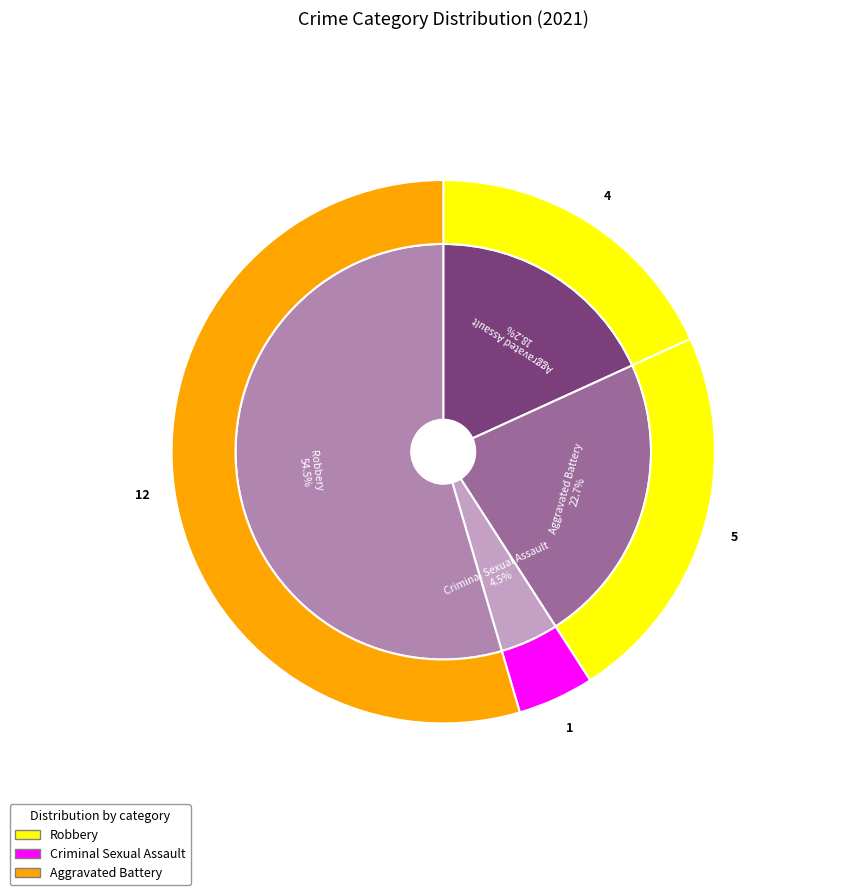

Which slice is the largest?

Robbery